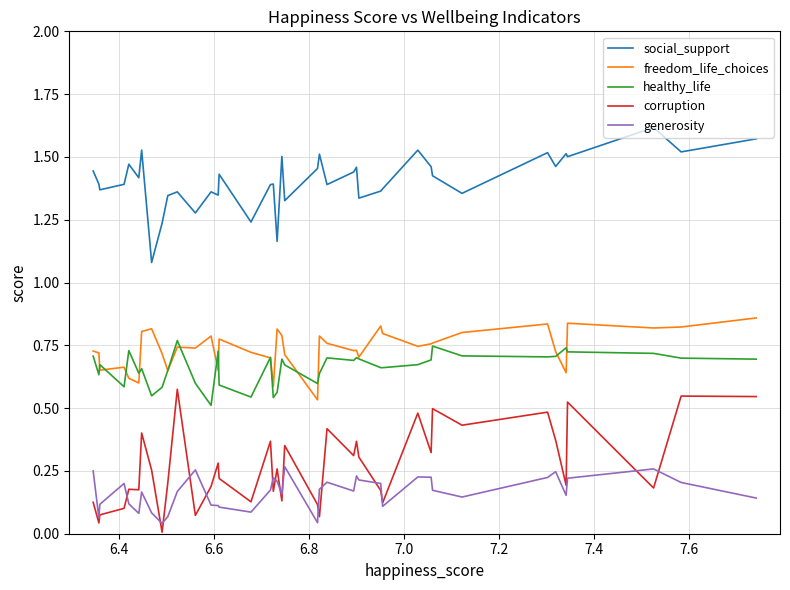

Which series has the largest total across all categories?

social_support